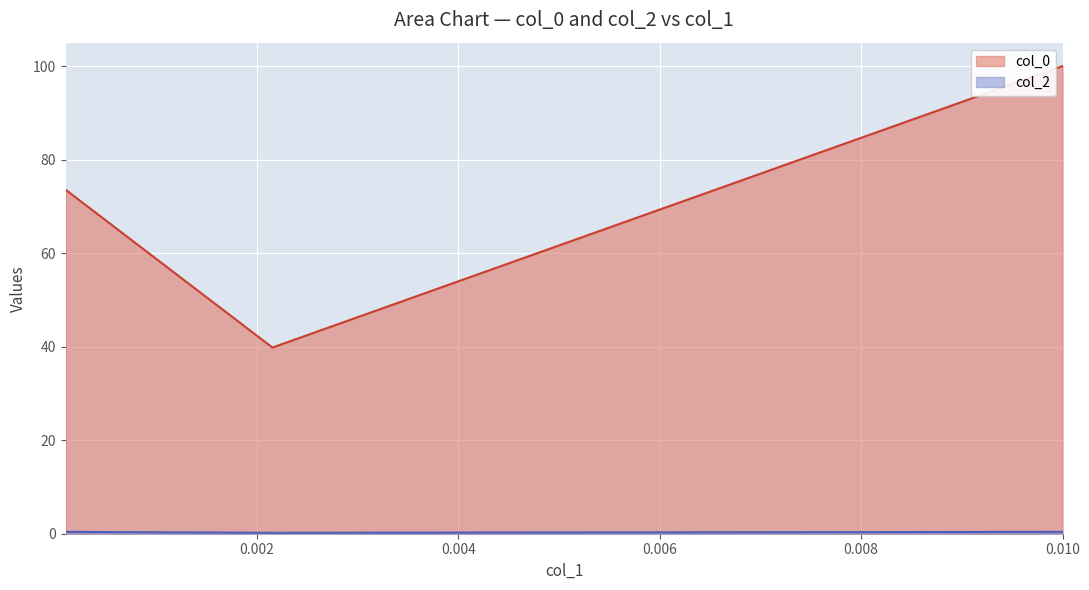

At which label does col_2 reach its minimum?

0.002154434690031882